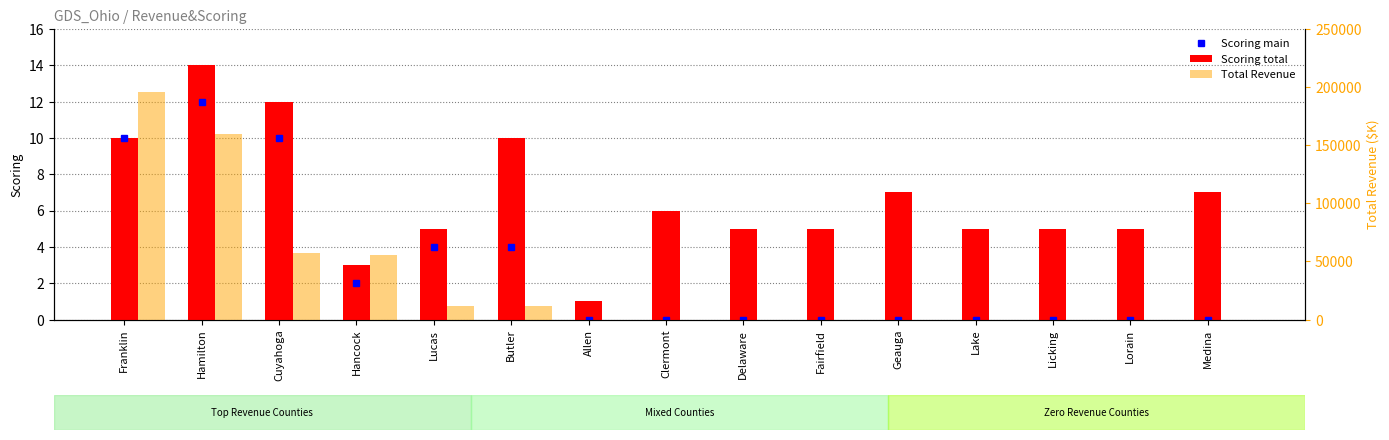

At which category is the sum across all series the highest?

Franklin